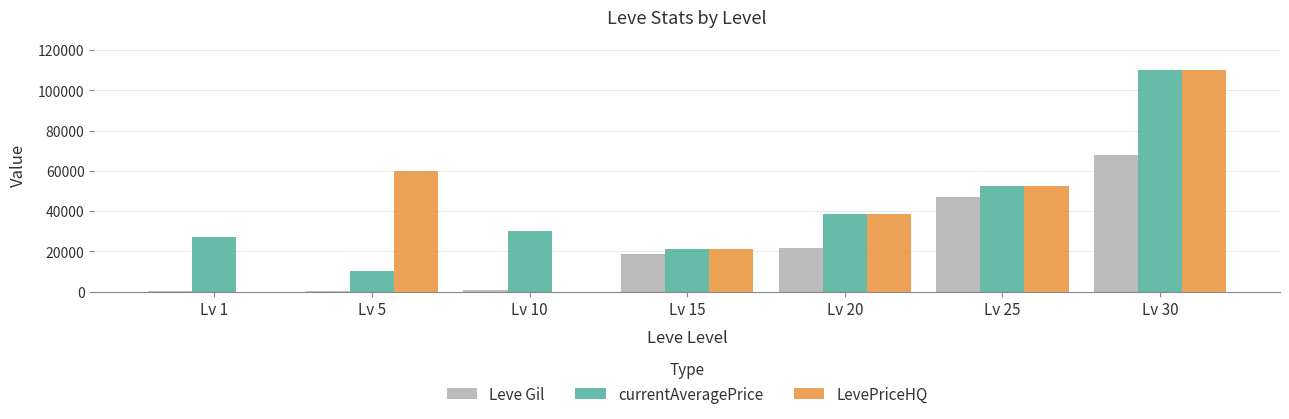

Which series has the largest range (max minus min)?

LevePriceHQ